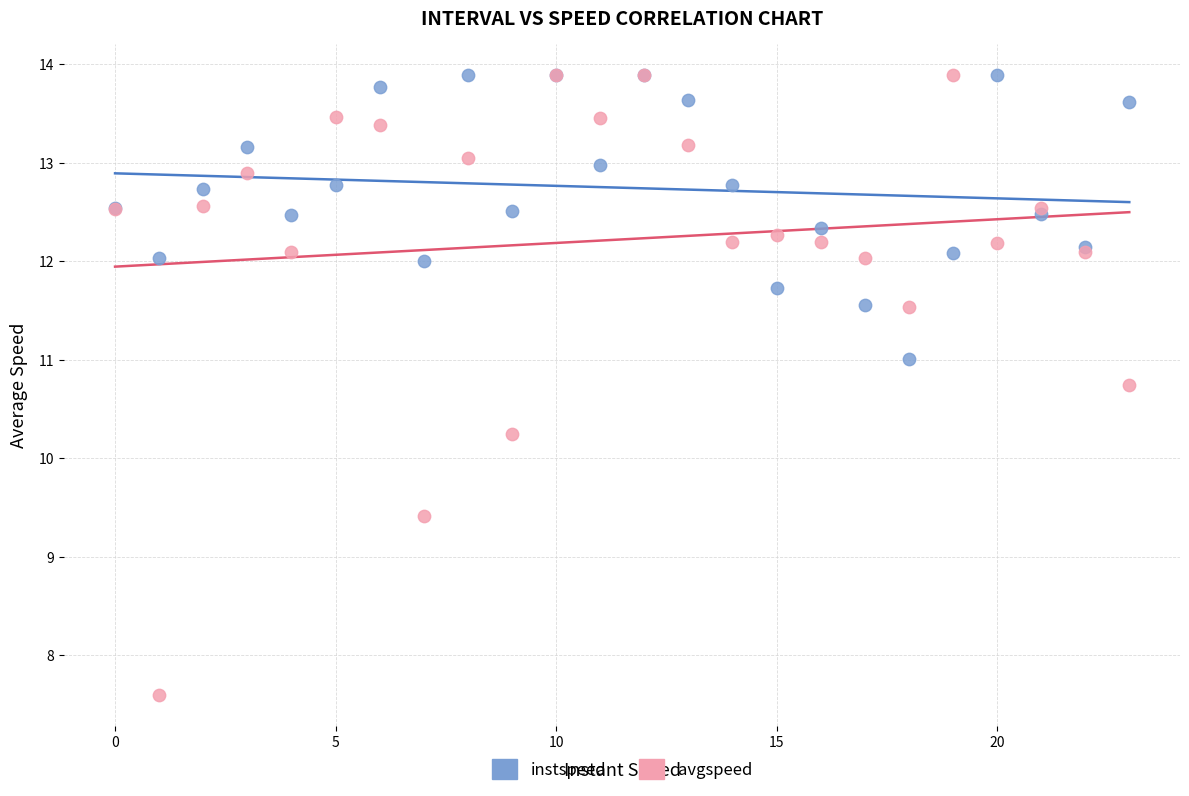

Which series reaches the minimum Y coordinate?

avgspeed